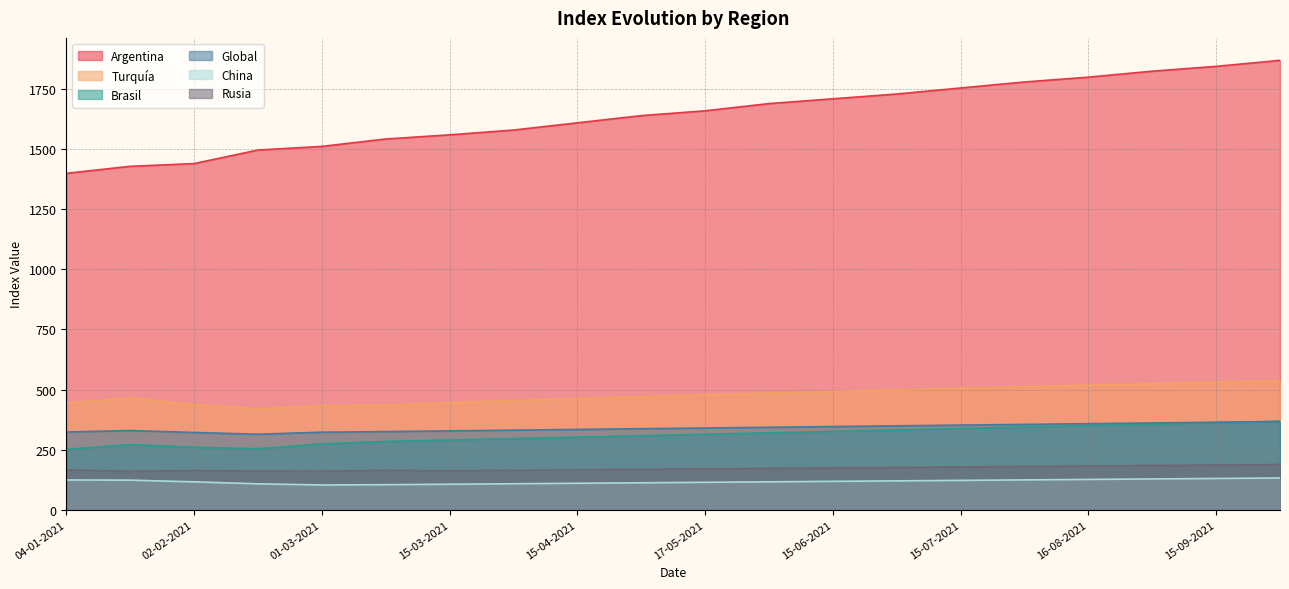

What position from the right is 16-02-2021?

17